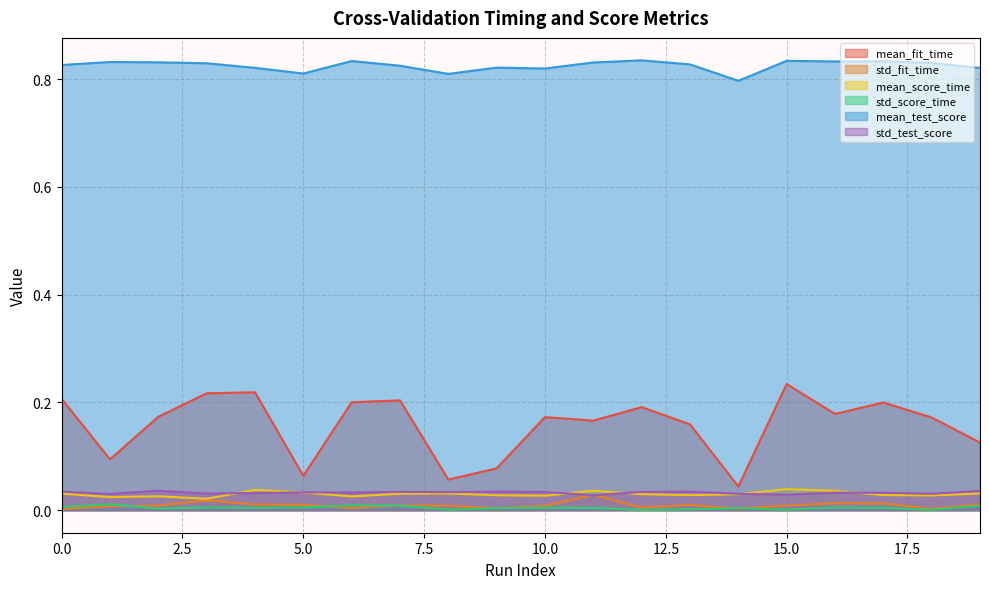

What is the difference between the maximum and minimum values in the mean_fit_time series?

0.2